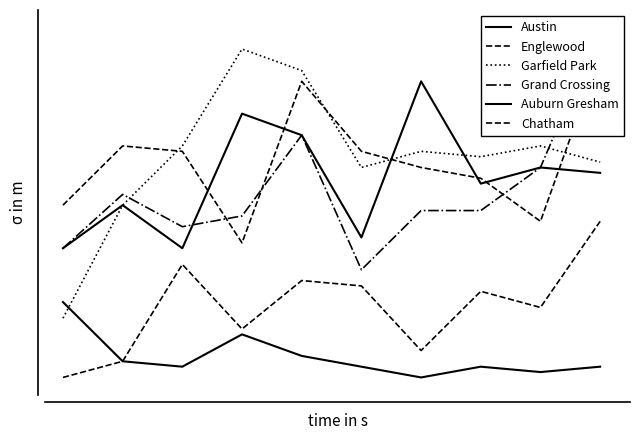

Is this an area chart (filled region under the line)?

No